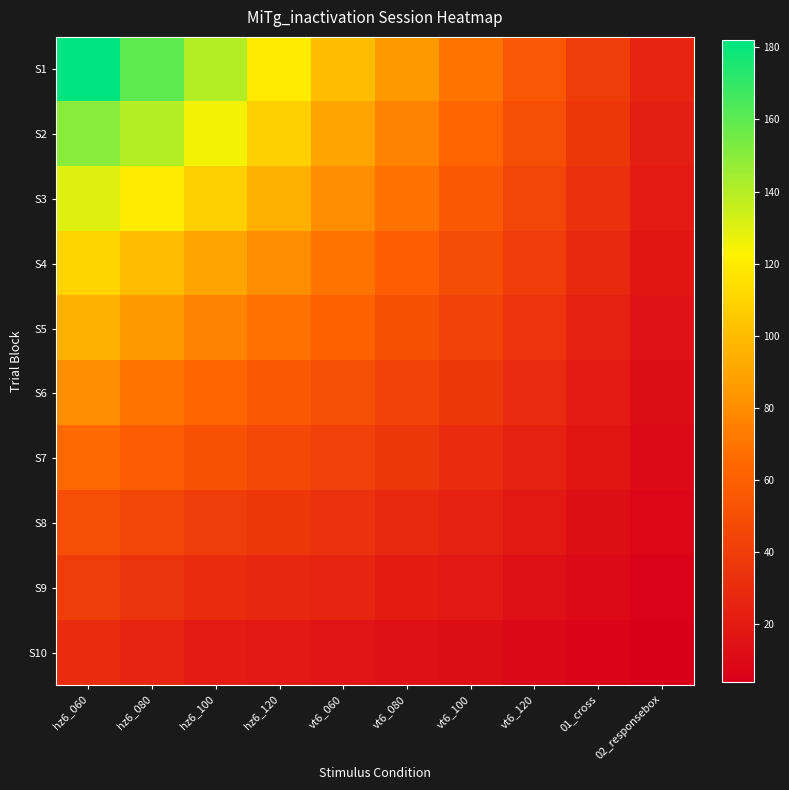

Reading left to right, what are all the values shown in this chart?

S1: hz6_060=182	hz6_080=160	hz6_100=140	hz6_120=120	vt6_060=100	vt6_080=85	vt6_100=70	vt6_120=55	01_cross=40	02_responsebox=25
S2: hz6_060=150	hz6_080=140	hz6_100=125	hz6_120=108	vt6_060=90	vt6_080=76	vt6_100=63	vt6_120=50	01_cross=36	02_responsebox=22
S3: hz6_060=130	hz6_080=120	hz6_100=108	hz6_120=95	vt6_060=80	vt6_080=68	vt6_100=56	vt6_120=45	01_cross=32	02_responsebox=20
S4: hz6_060=110	hz6_080=100	hz6_100=90	hz6_120=80	vt6_060=70	vt6_080=59	vt6_100=49	vt6_120=39	01_cross=28	02_responsebox=17
S5: hz6_060=95	hz6_080=85	hz6_100=76	hz6_120=68	vt6_060=60	vt6_080=51	vt6_100=43	vt6_120=34	01_cross=24	02_responsebox=15
S6: hz6_060=80	hz6_080=70	hz6_100=63	hz6_120=56	vt6_060=50	vt6_080=43	vt6_100=36	vt6_120=29	01_cross=20	02_responsebox=12
S7: hz6_060=65	hz6_080=58	hz6_100=52	hz6_120=46	vt6_060=42	vt6_080=36	vt6_100=30	vt6_120=24	01_cross=17	02_responsebox=10
S8: hz6_060=50	hz6_080=45	hz6_100=40	hz6_120=36	vt6_060=33	vt6_080=28	vt6_100=24	vt6_120=19	01_cross=13	02_responsebox=8
S9: hz6_060=40	hz6_080=35	hz6_100=30	hz6_120=27	vt6_060=25	vt6_080=21	vt6_100=18	vt6_120=14	01_cross=10	02_responsebox=6
S10: hz6_060=30	hz6_080=25	hz6_100=20	hz6_120=18	vt6_060=16	vt6_080=14	vt6_100=12	vt6_120=9	01_cross=7	02_responsebox=4